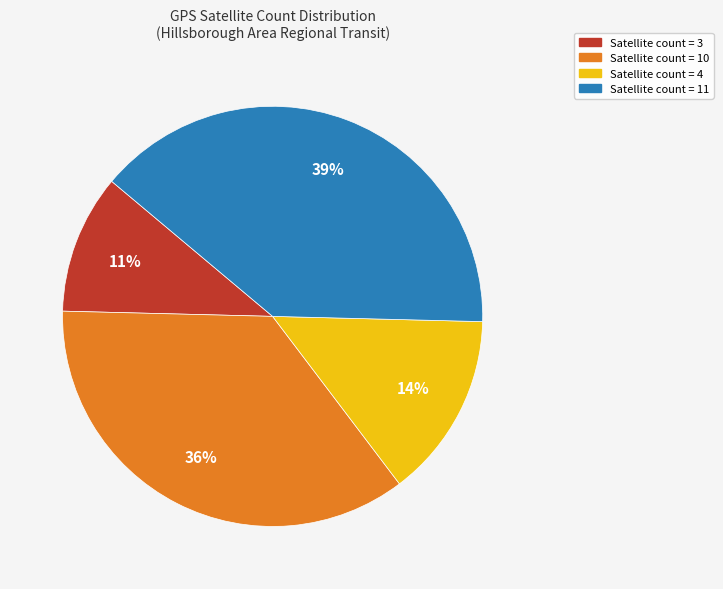

To the nearest percent, what is the average slice percentage?

25%